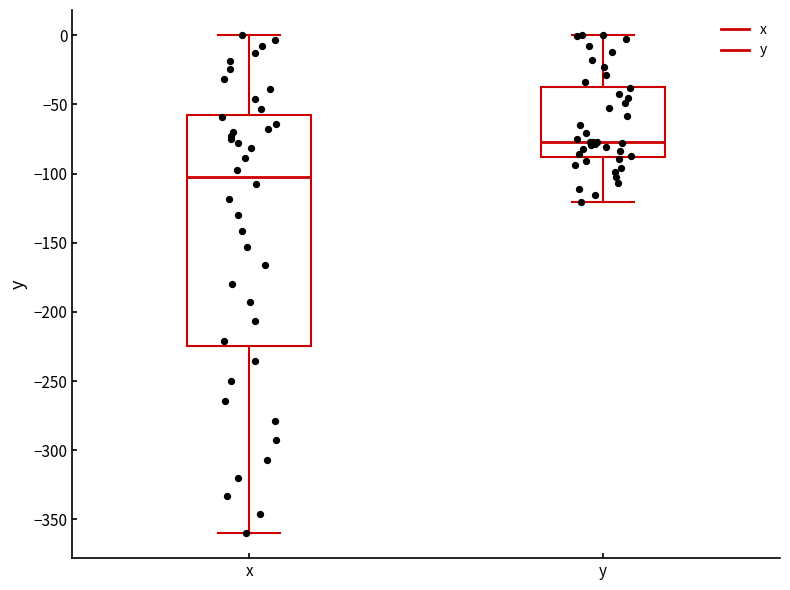

Which box's median line is the highest?

y